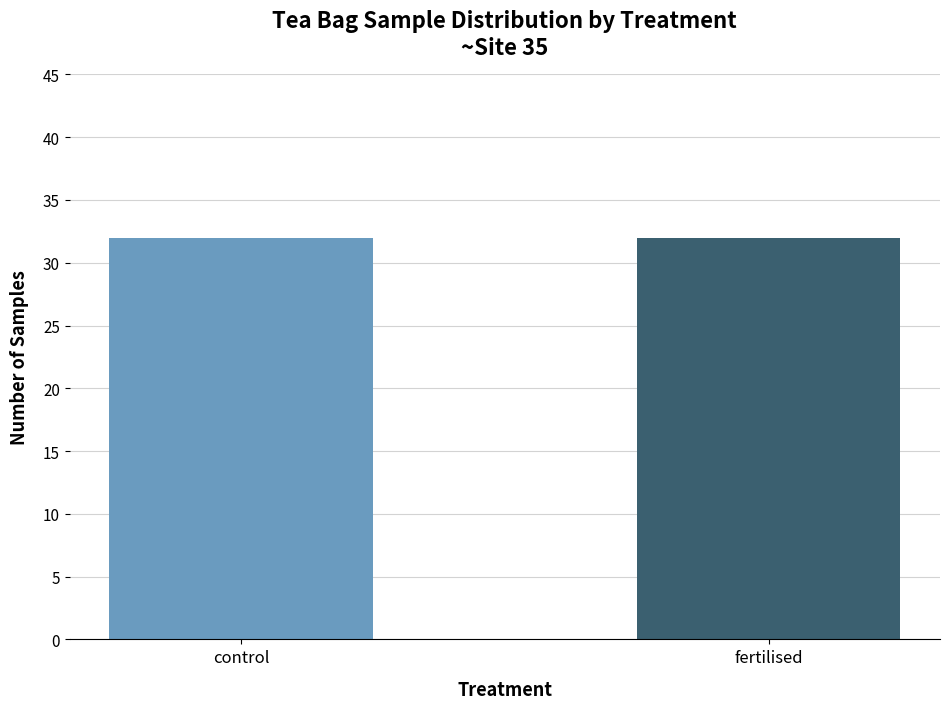

Does the chart contain stacked bars?

No